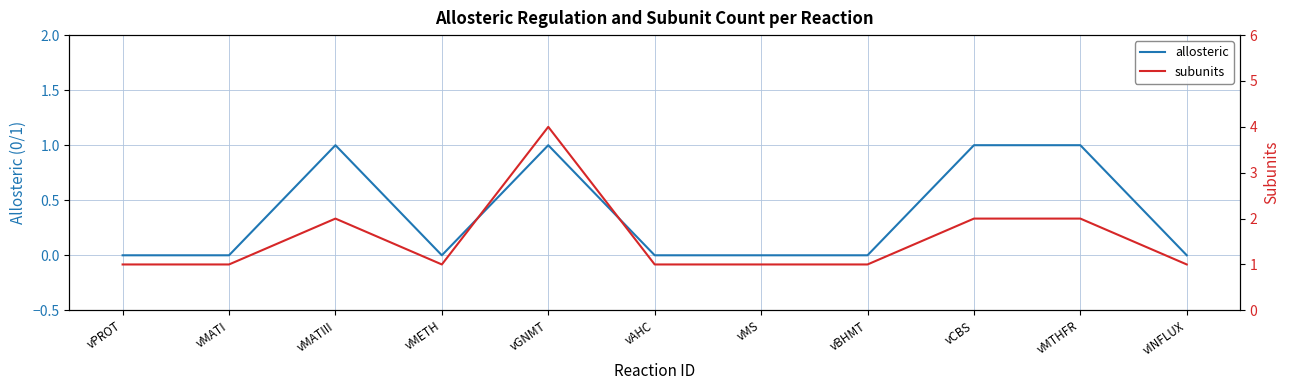

What is the average value of the subunits series?

2